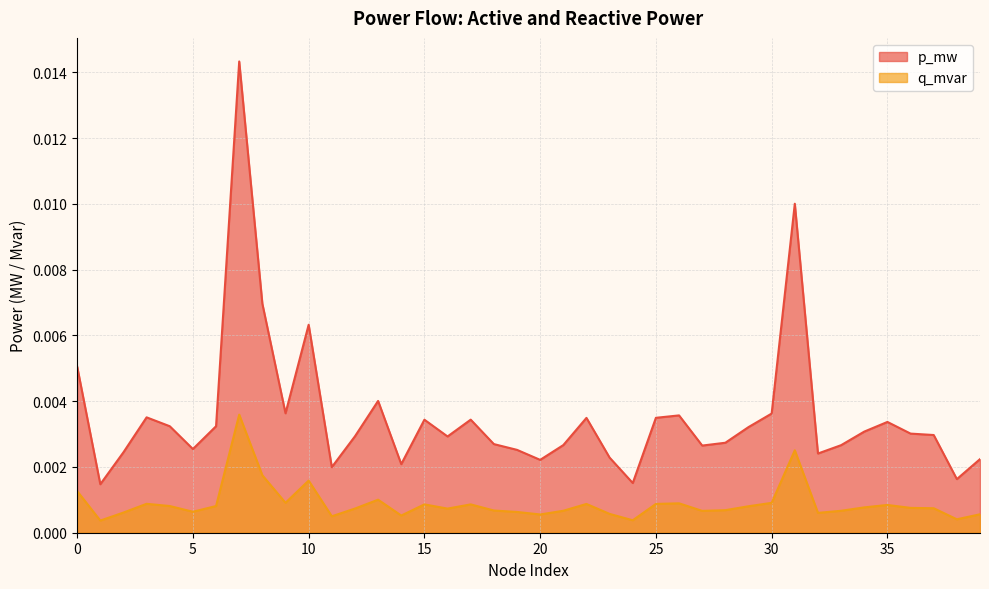

How many series are shown in this chart?

2